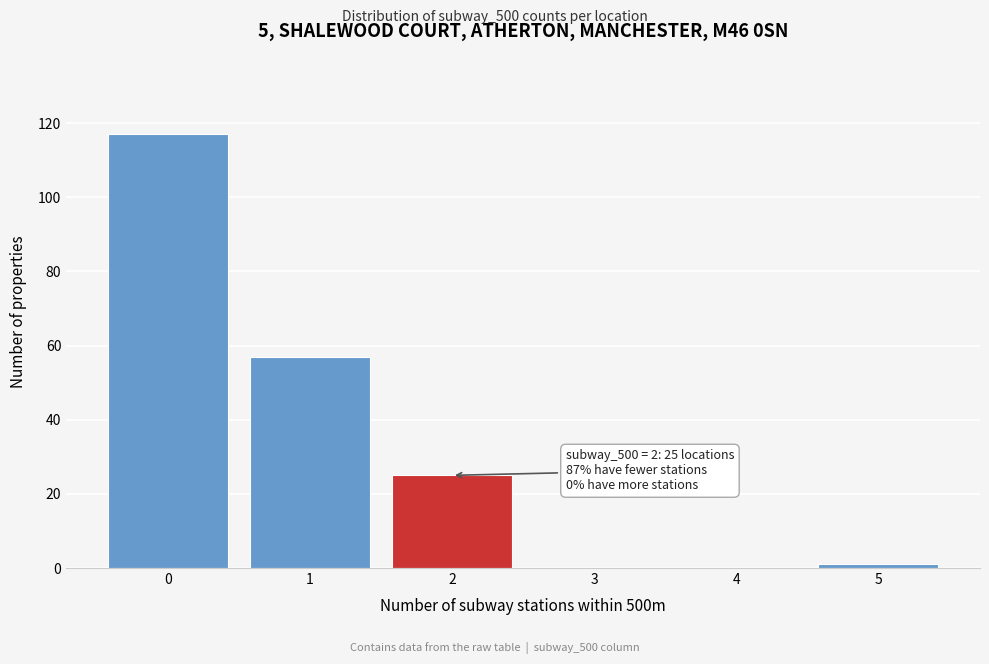

Over which range of the x-axis is the bar tallest?

-0.5 to 0.5